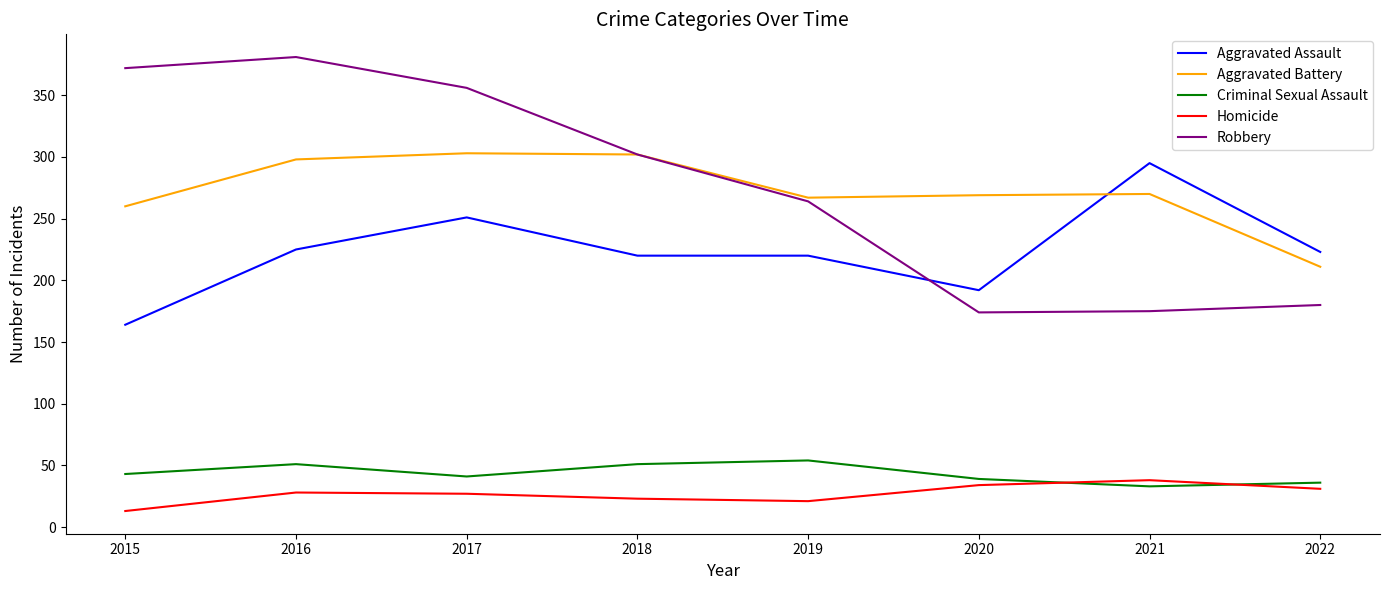

How many lines are shown in the chart?

5